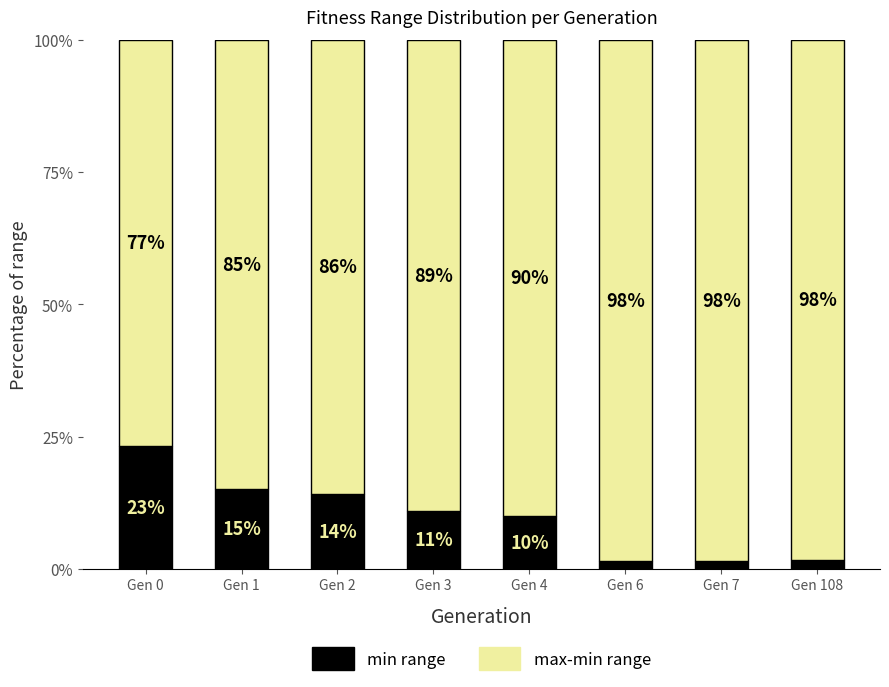

At which label does min range first exceed 10?

Gen 0